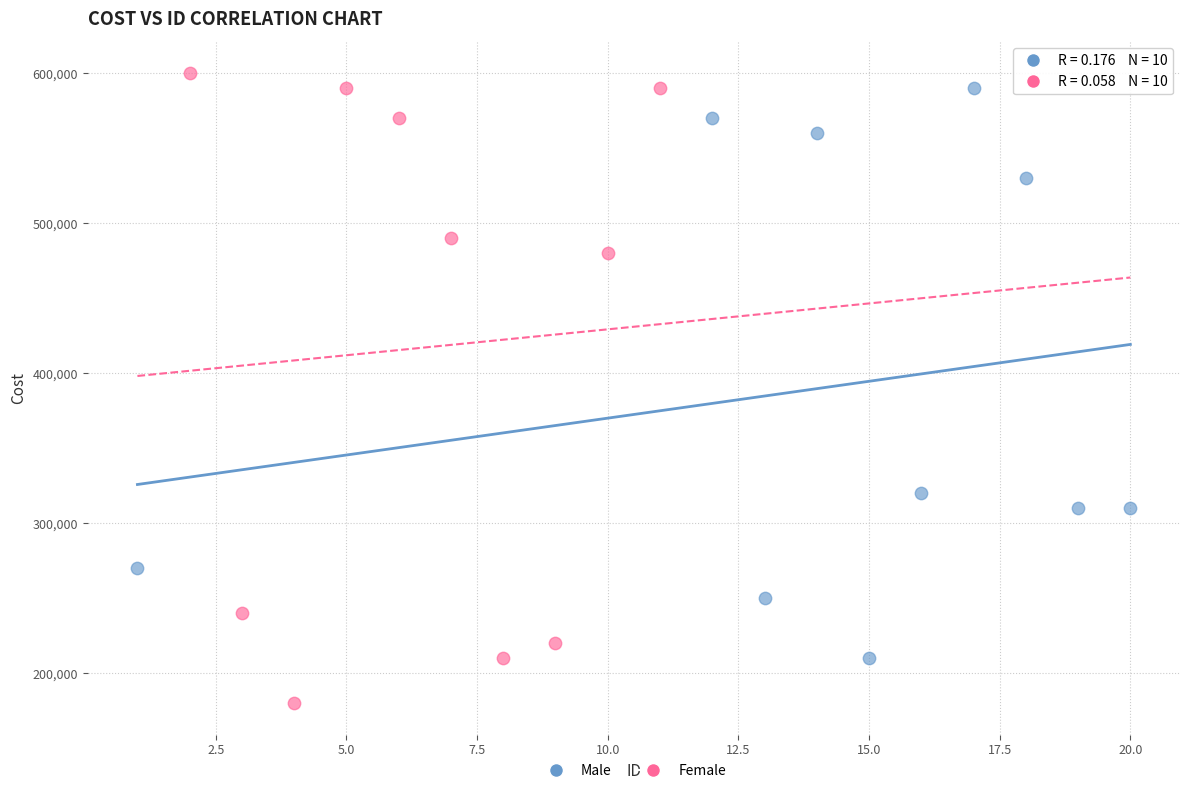

Which series has the widest spread of Y values?

Female